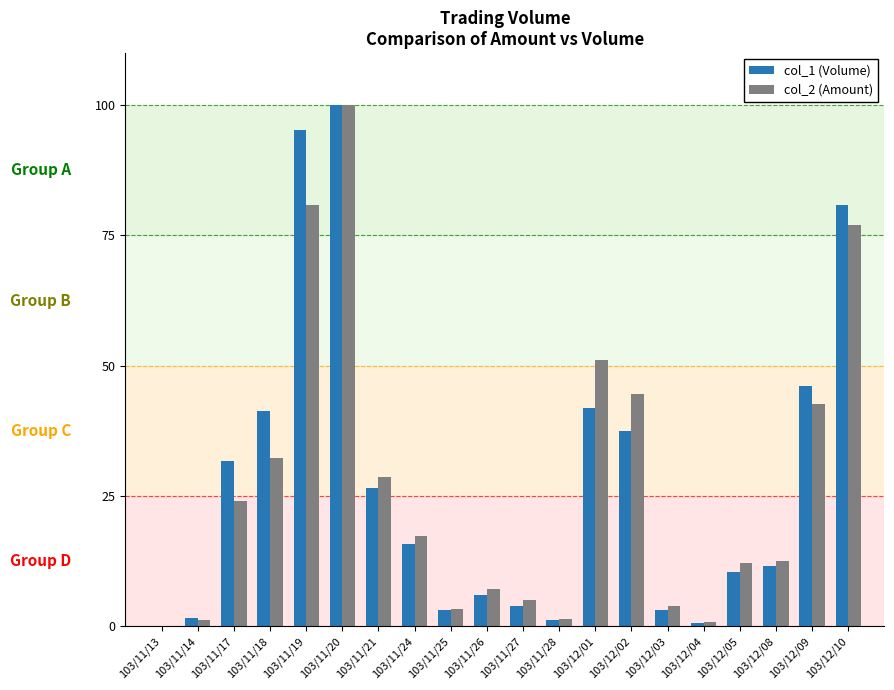

At which category is the sum across all series the highest?

103/11/20